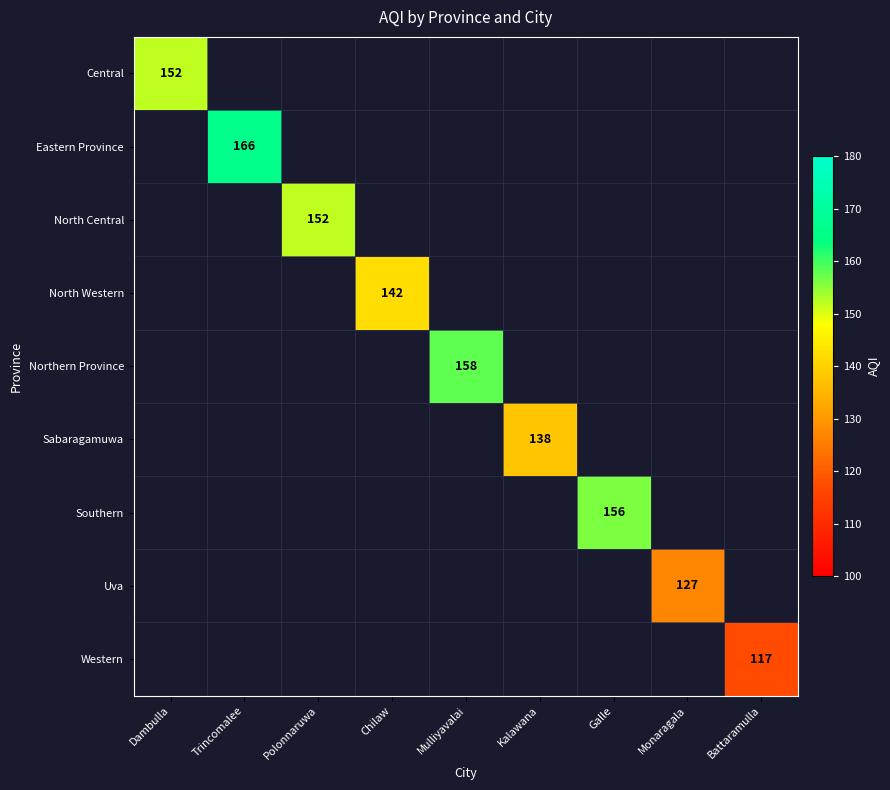

Rank the categories by Central value from highest to lowest.

Dambulla, Trincomalee, Polonnaruwa, Chilaw, Mulliyavalai, Kalawana, Galle, Monaragala, Battaramulla